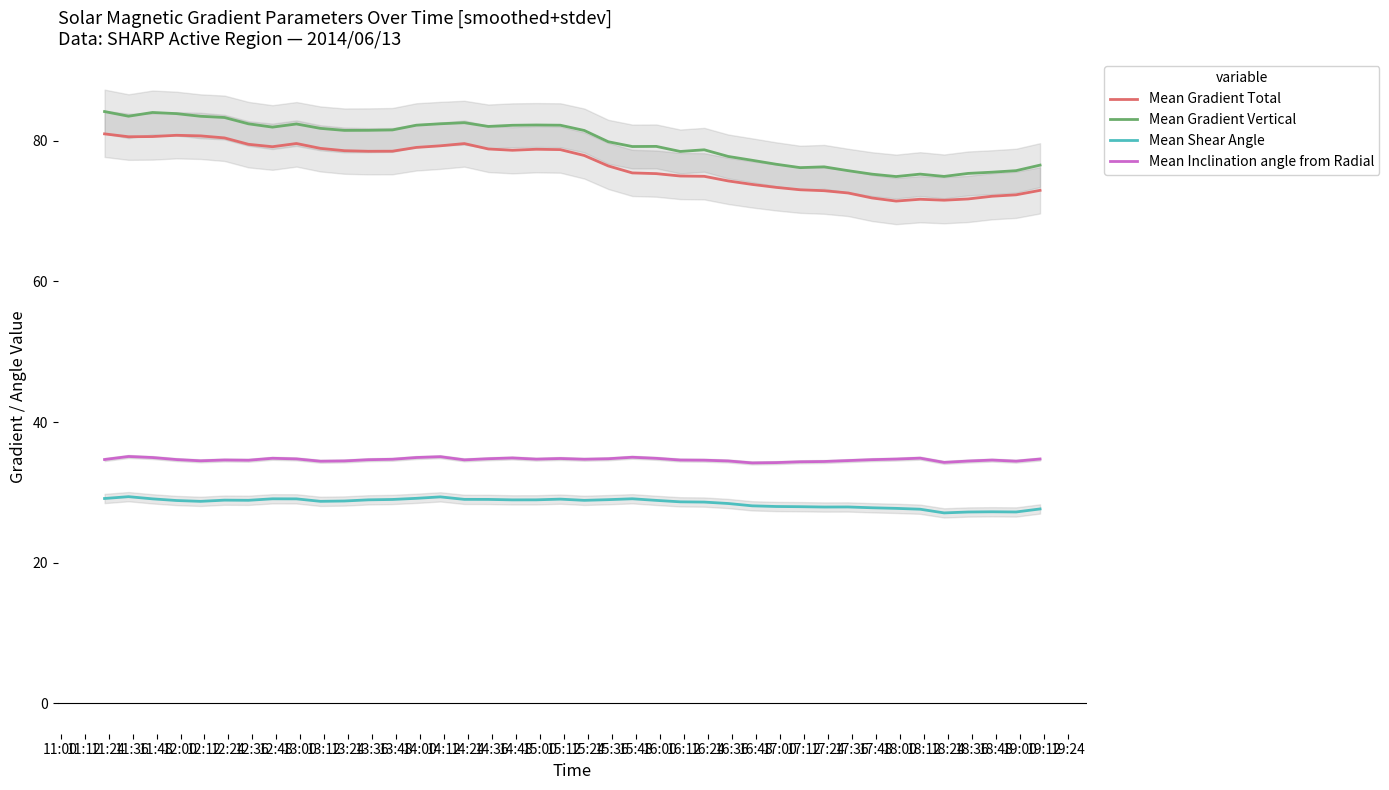

How many lines are shown in the chart?

4